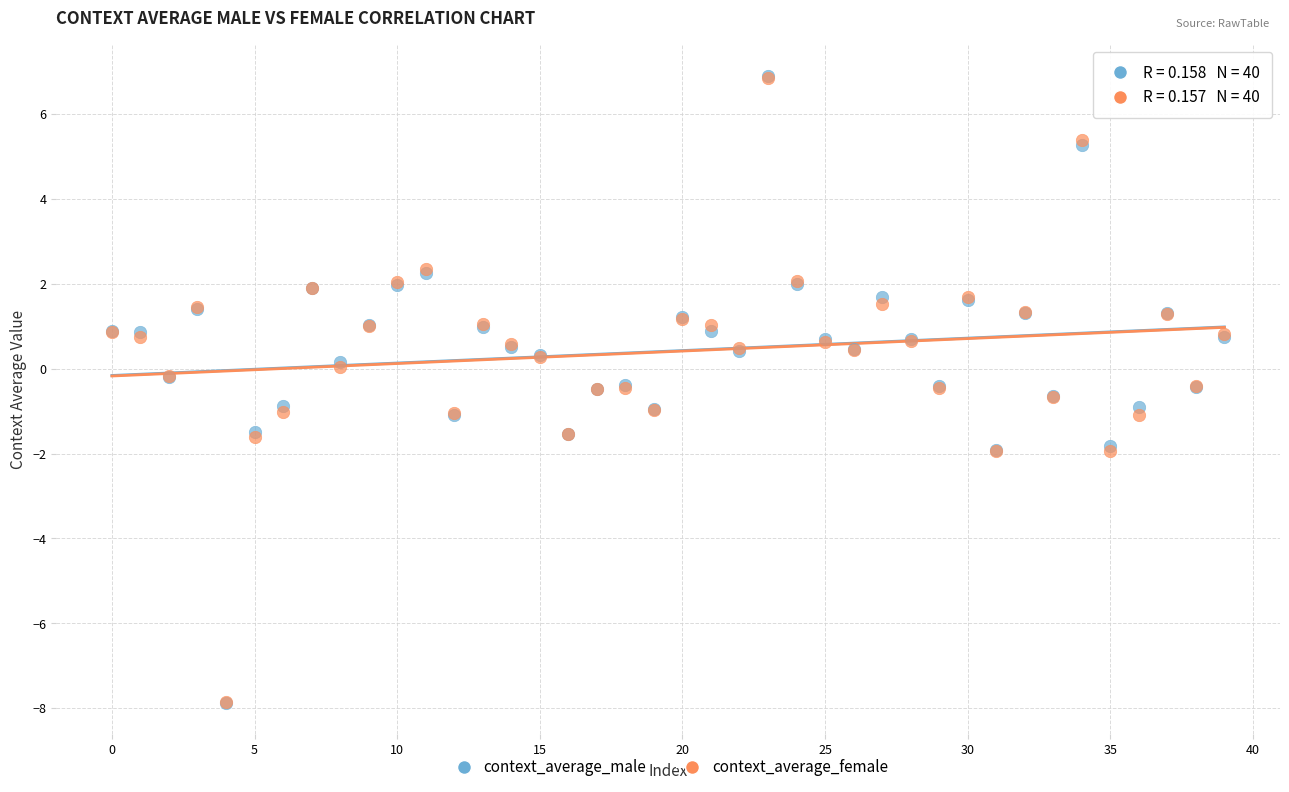

What are all the series names shown in the legend?

context_average_male, context_average_female